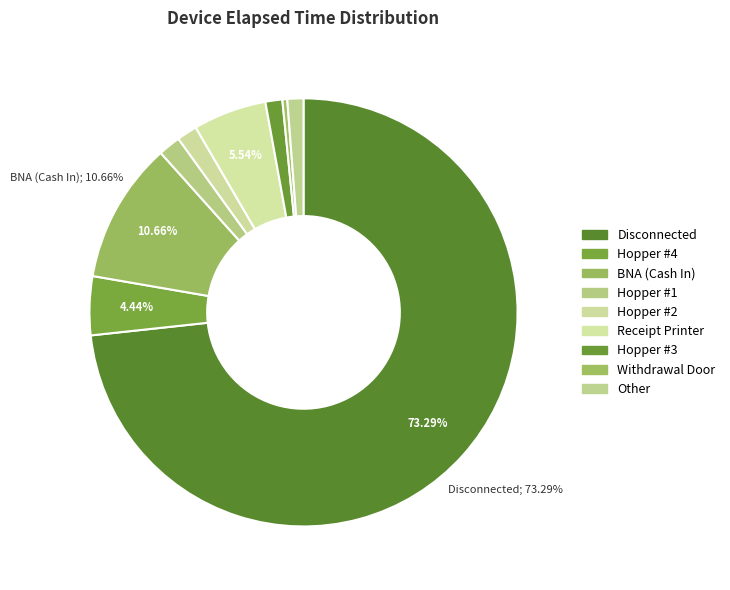

How many segments does this pie chart have?

9